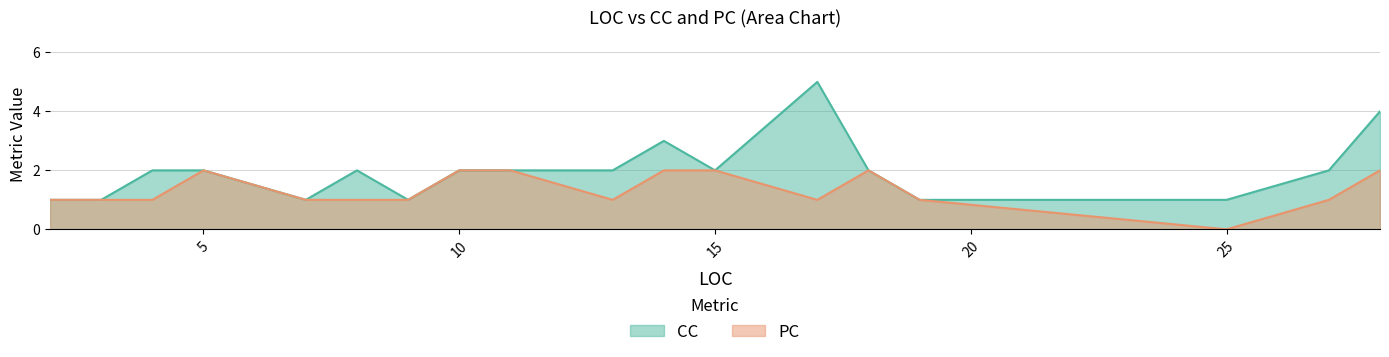

Rank the categories by CC value from highest to lowest.

17, 28, 14, 4, 5, 8, 10, 11, 13, 15, 18, 27, 2, 3, 7, 9, 19, 25